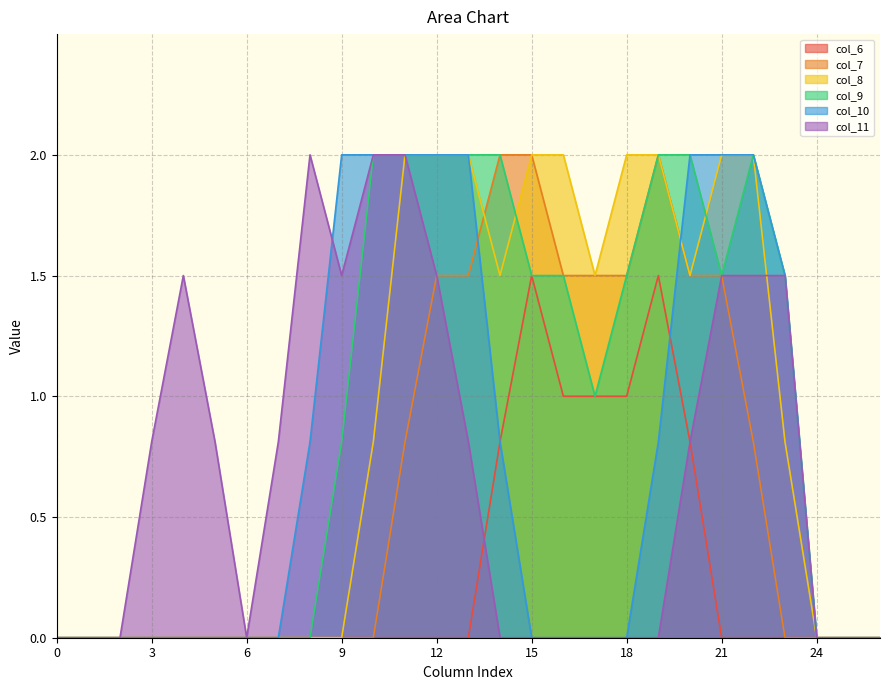

The col_7 series shows -1.2 at 9. True or false?

False